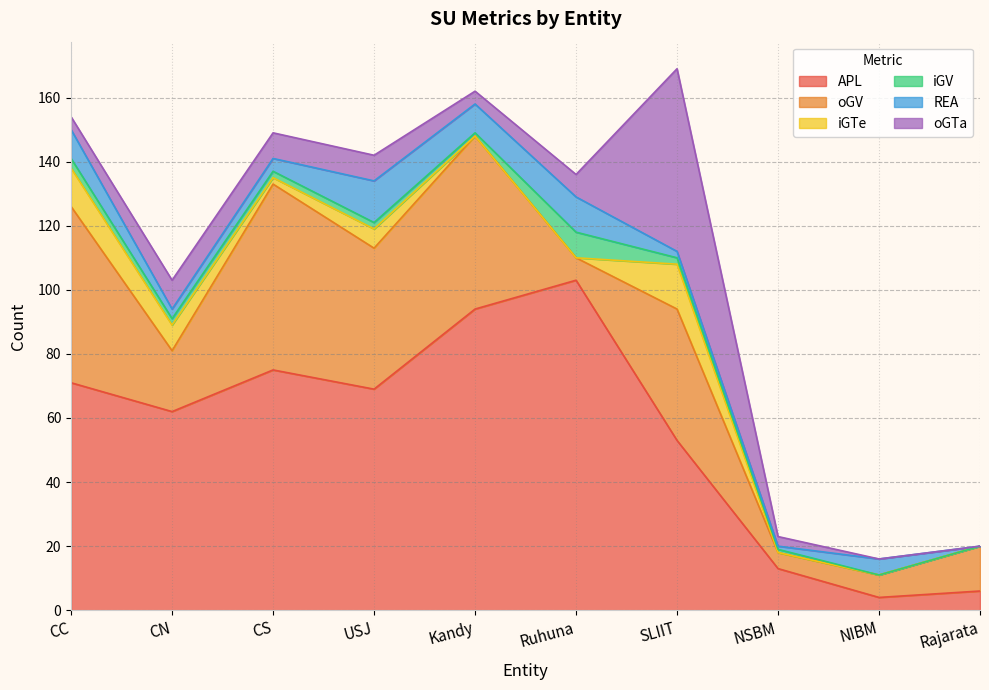

Where does the oGTa series first go above 7?

CN